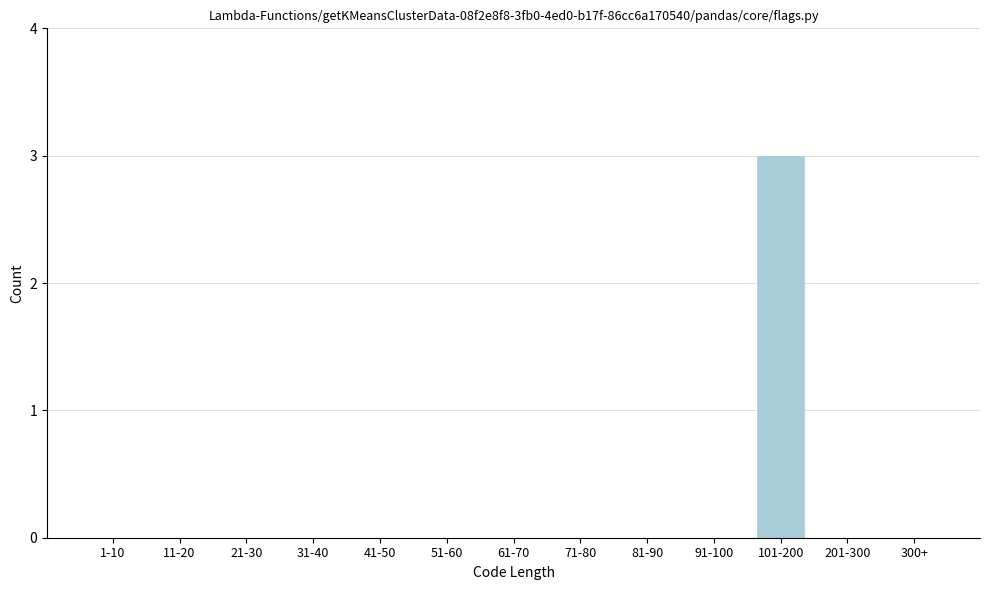

Reading left to right, transcribe all the data shown in this chart.

1-10=0	11-20=0	21-30=0	31-40=0	41-50=0	51-60=0	61-70=0	71-80=0	81-90=0	91-100=0	101-200=3	201-300=0	300+=0